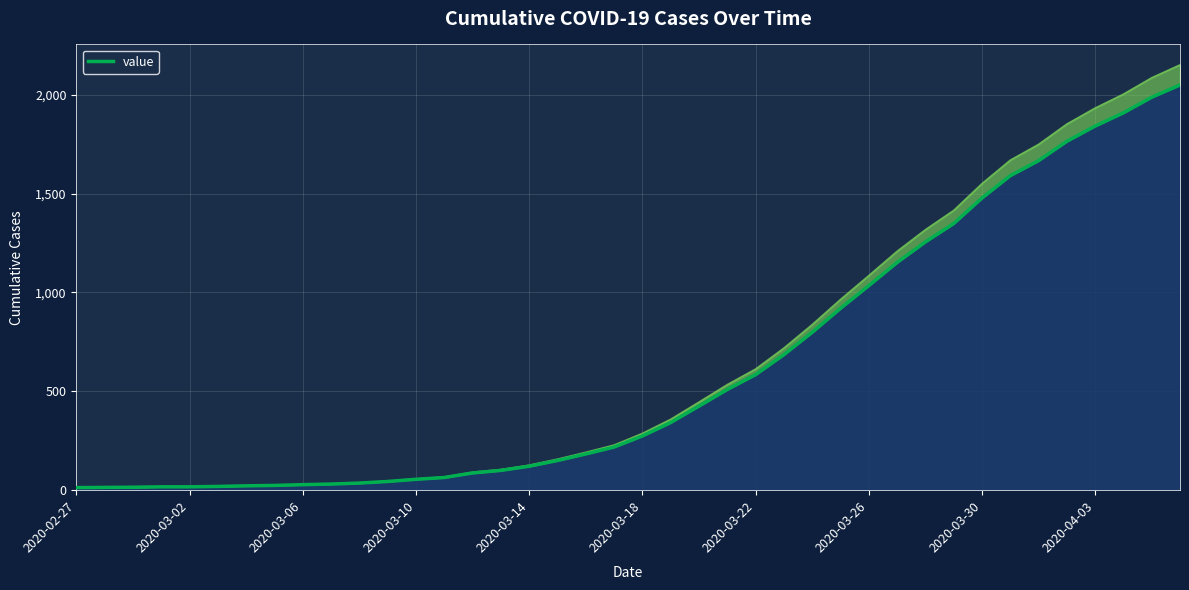

What is the average value?

622